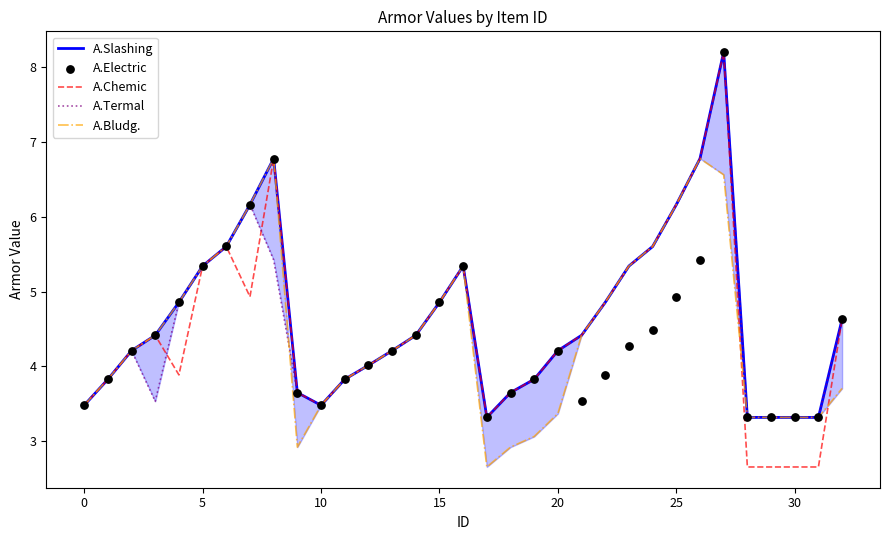

At how many categories does at least one series exceed 4?

21